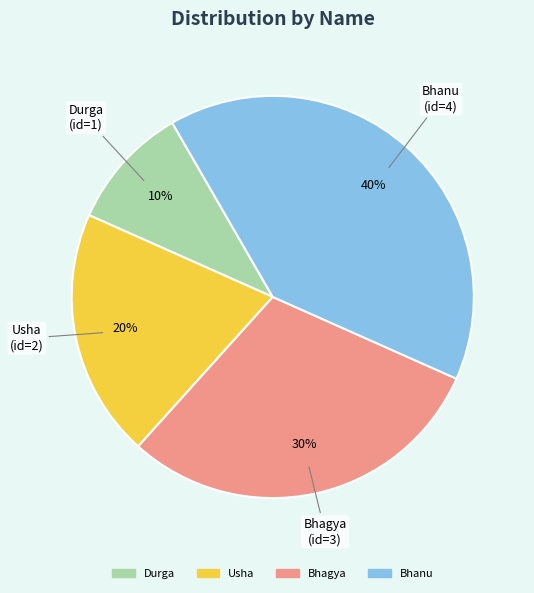

Is there any slice that represents more than half of the pie?

No